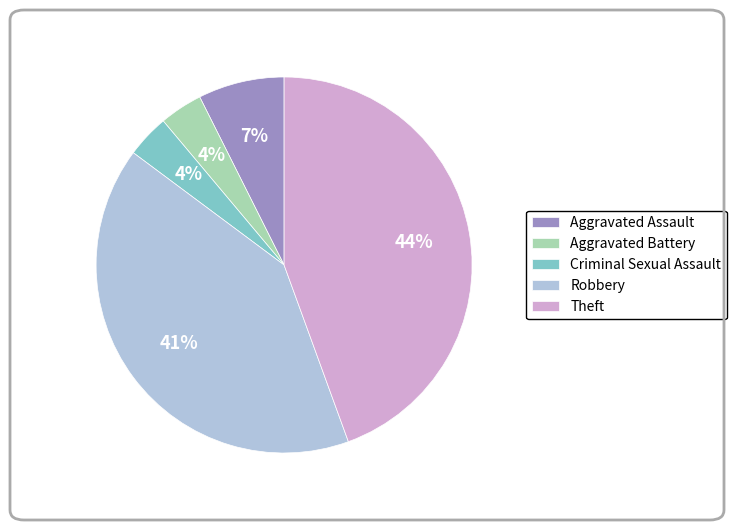

Is it true that Robbery is 41% of the pie?

True